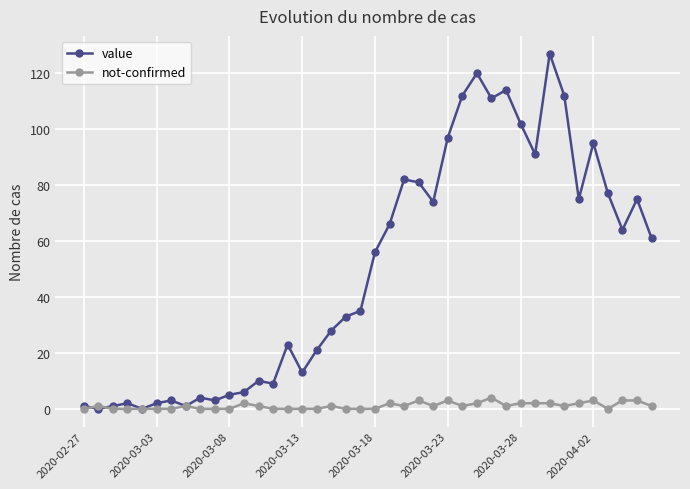

Count the number of categories in the chart.

40